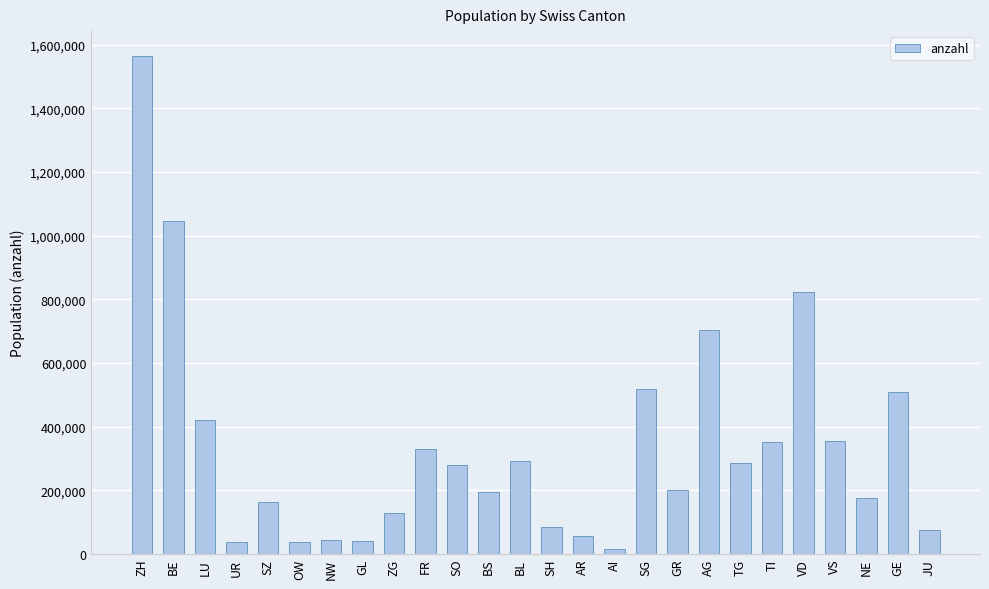

How many bars are there in total?

26